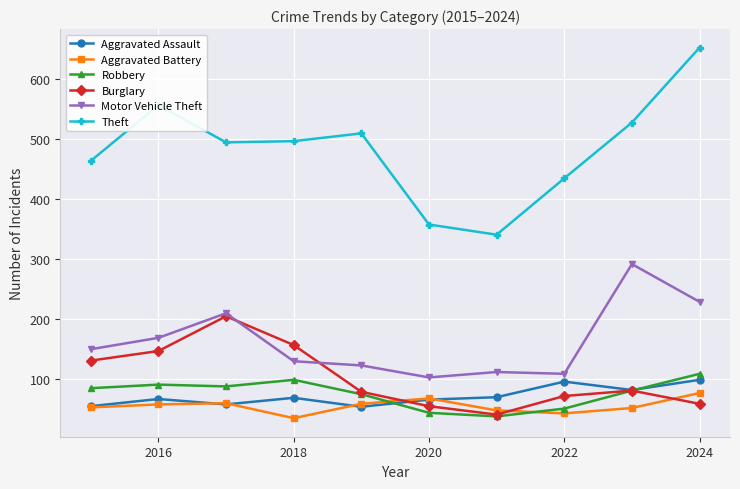

At how many categories does at least one series exceed 456?

7